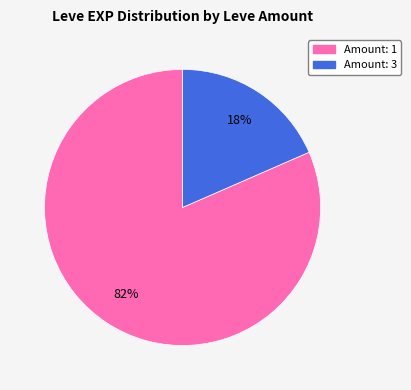

Is there any slice that represents more than half of the pie?

Yes